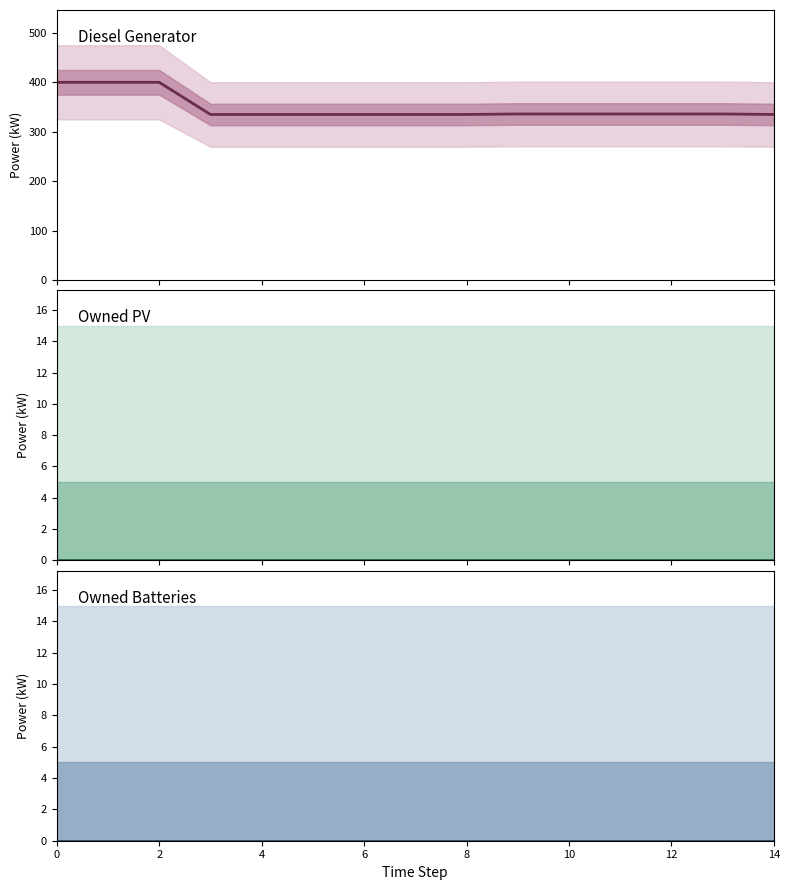

Where is the first local minimum for Diesel Generator?

14